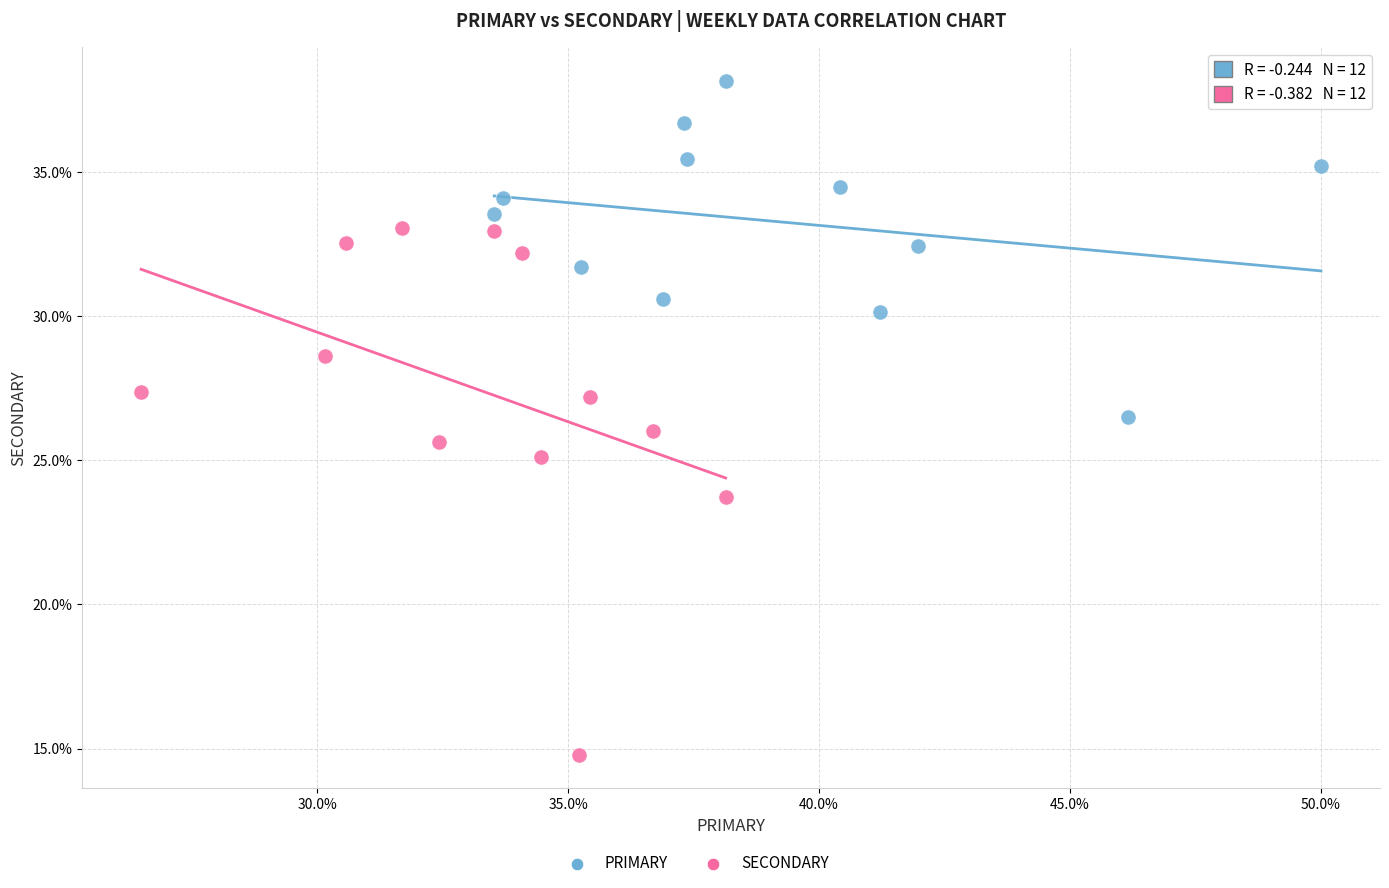

Which series reaches the minimum Y coordinate?

SECONDARY